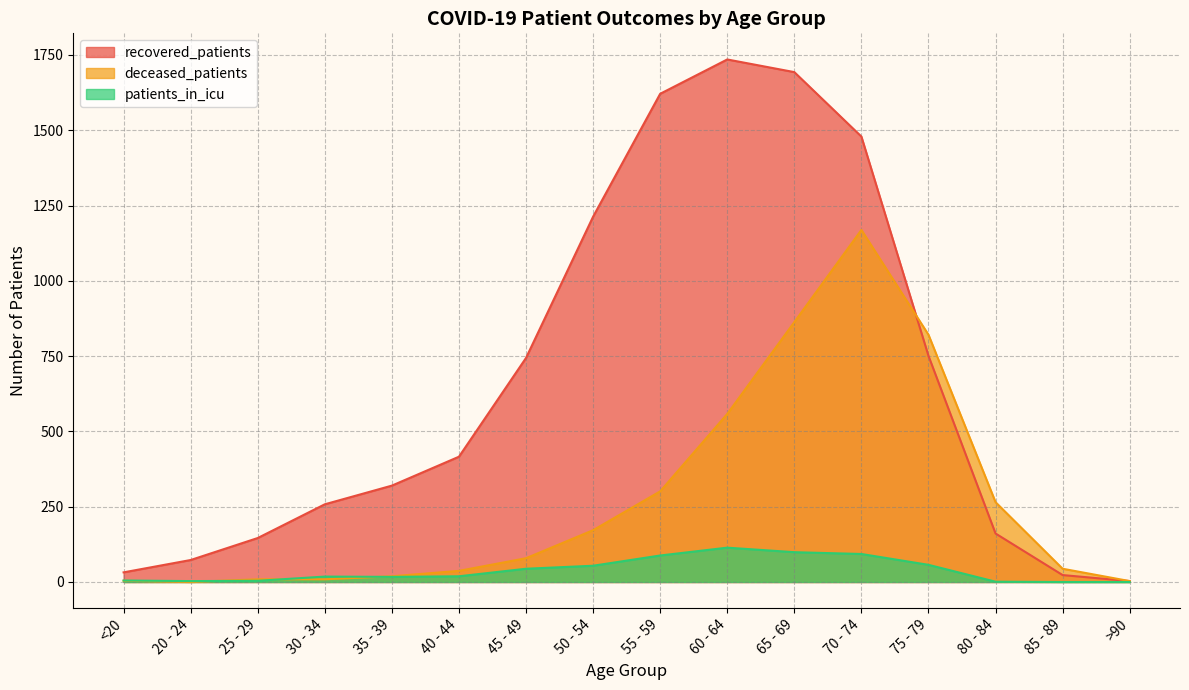

Between 30 - 34 and 50 - 54, which series saw the biggest shift?

recovered_patients